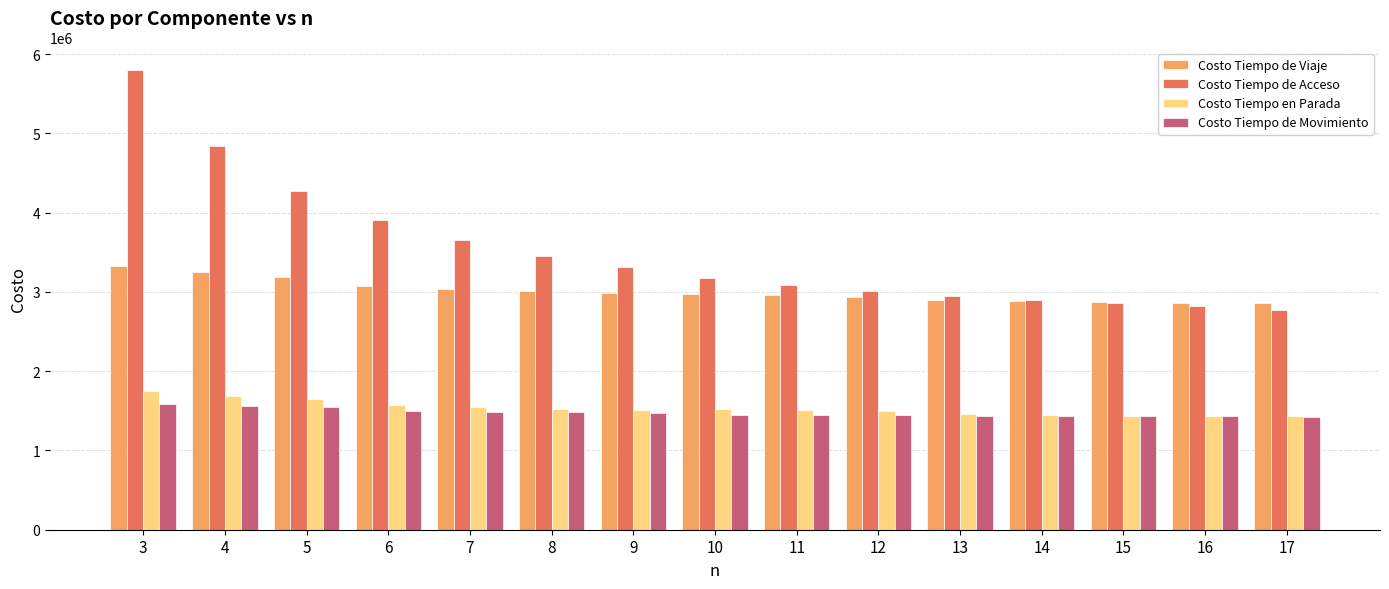

Does the chart contain stacked bars?

No